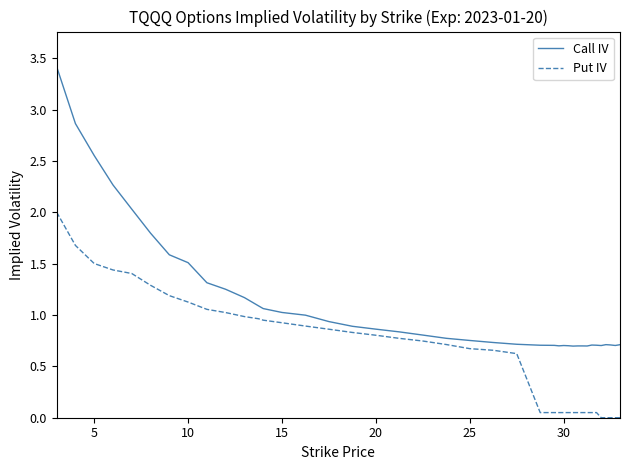

True or false: Call IV and Put IV intersect in this chart.

False